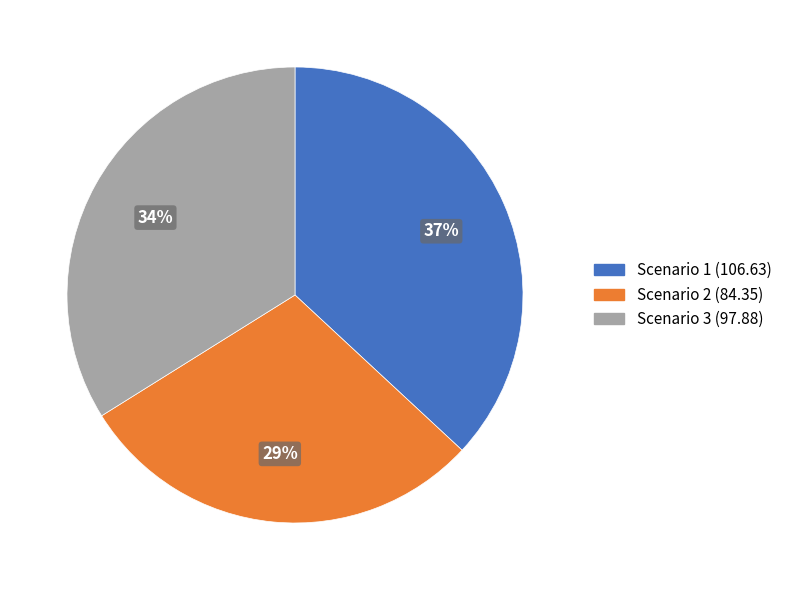

Between Scenario 2 and Scenario 3, which is larger?

Scenario 3